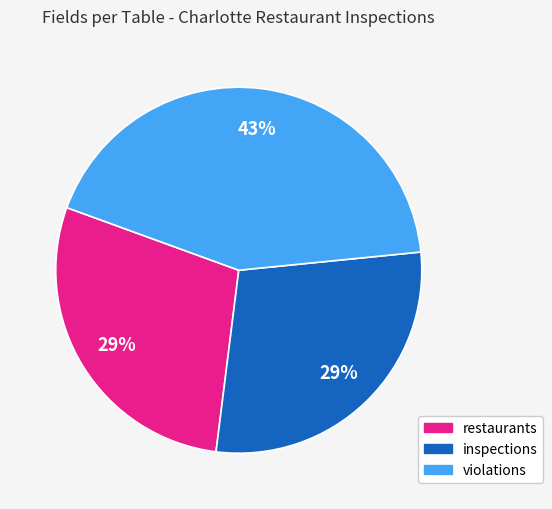

What percentage is the violations slice, to the nearest percent?

43%